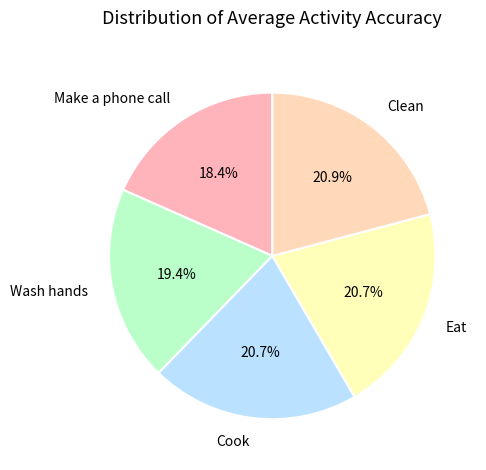

Which slice is the smallest?

Make a phone call